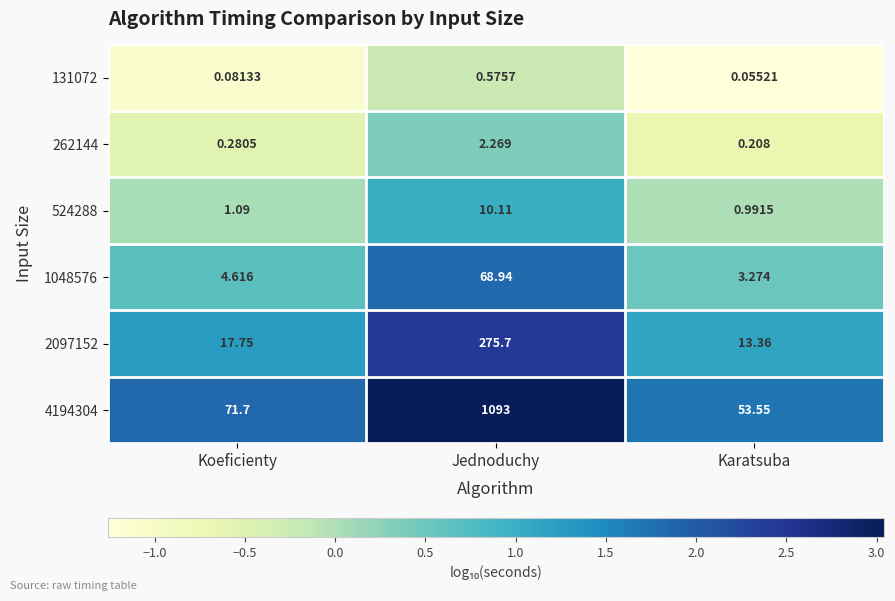

Where is 131072 nearest to the value 0?

Karatsuba